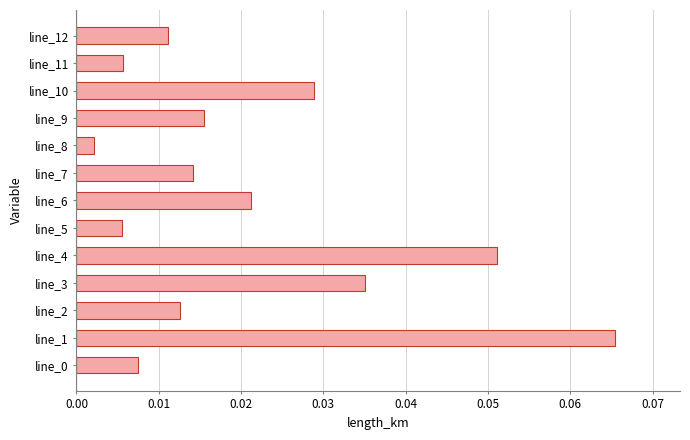

Which label corresponds to the smallest value in the chart?

line_8